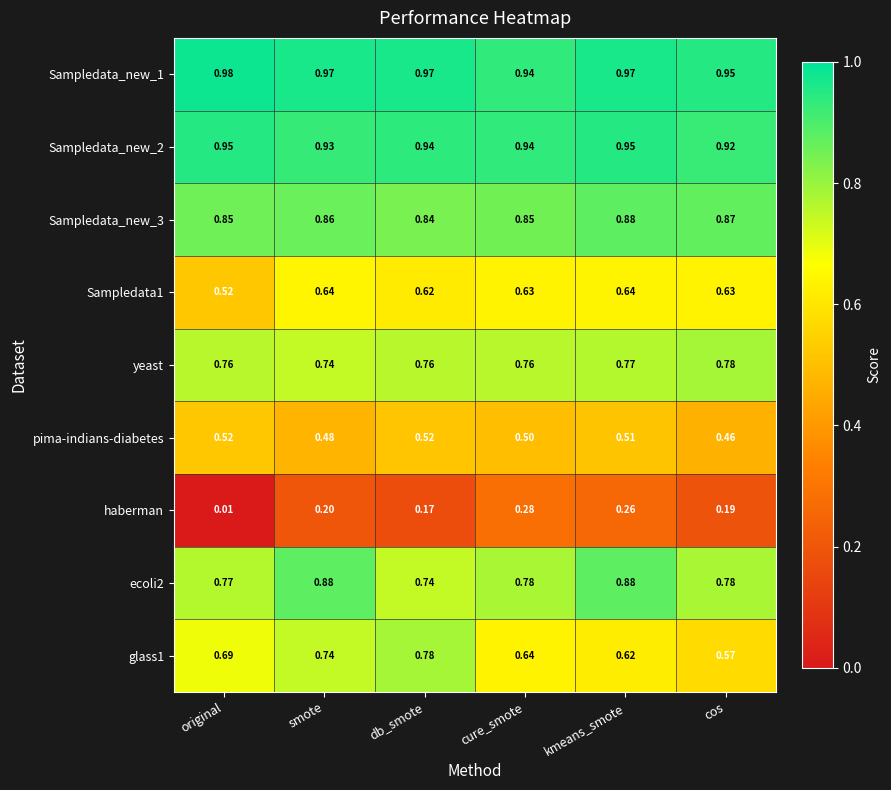

Where is yeast nearest to the value 0?

smote